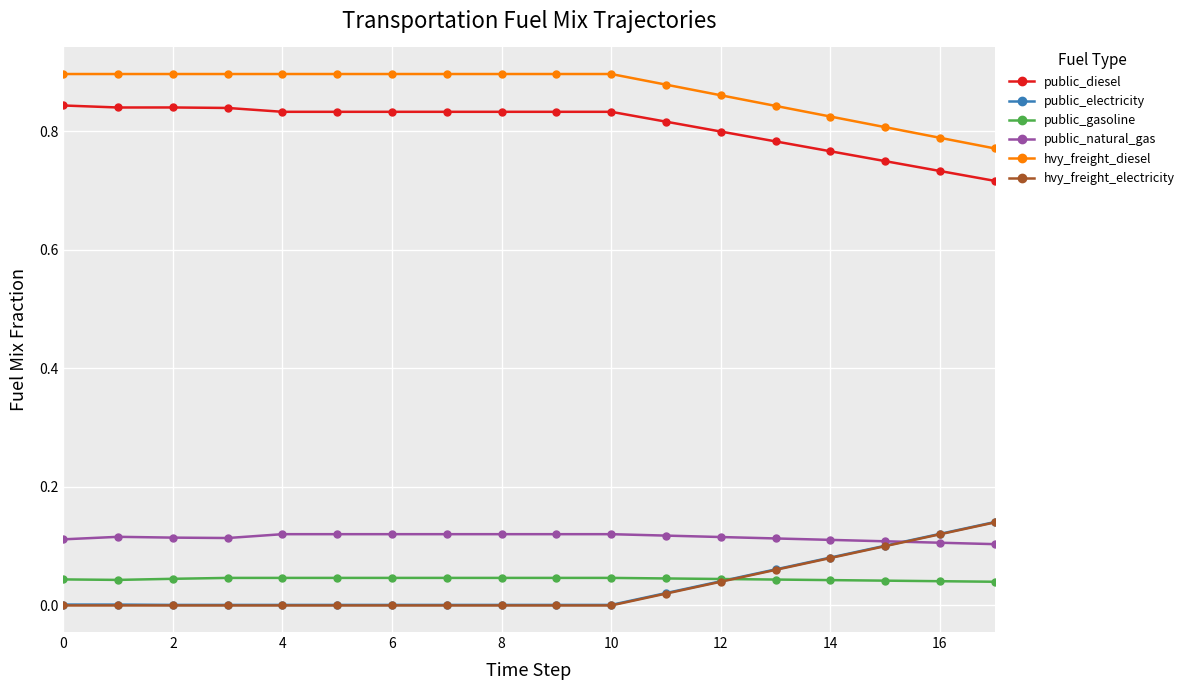

Which series has the largest total across all categories?

hvy_freight_diesel